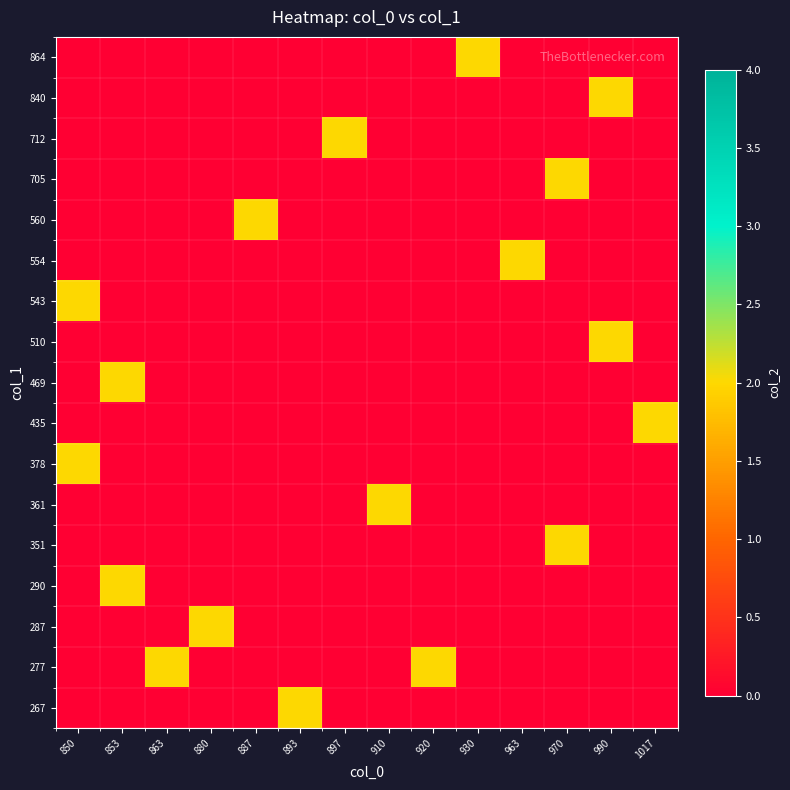

Reading right to left, transcribe all the data shown in this chart.

267: 1017=0	990=0	970=0	963=0	930=0	920=0	910=0	897=0	893=2	887=0	880=0	863=0	853=0	850=0
277: 1017=0	990=0	970=0	963=0	930=0	920=2	910=0	897=0	893=0	887=0	880=0	863=2	853=0	850=0
287: 1017=0	990=0	970=0	963=0	930=0	920=0	910=0	897=0	893=0	887=0	880=2	863=0	853=0	850=0
290: 1017=0	990=0	970=0	963=0	930=0	920=0	910=0	897=0	893=0	887=0	880=0	863=0	853=2	850=0
351: 1017=0	990=0	970=2	963=0	930=0	920=0	910=0	897=0	893=0	887=0	880=0	863=0	853=0	850=0
361: 1017=0	990=0	970=0	963=0	930=0	920=0	910=2	897=0	893=0	887=0	880=0	863=0	853=0	850=0
378: 1017=0	990=0	970=0	963=0	930=0	920=0	910=0	897=0	893=0	887=0	880=0	863=0	853=0	850=2
435: 1017=2	990=0	970=0	963=0	930=0	920=0	910=0	897=0	893=0	887=0	880=0	863=0	853=0	850=0
469: 1017=0	990=0	970=0	963=0	930=0	920=0	910=0	897=0	893=0	887=0	880=0	863=0	853=2	850=0
510: 1017=0	990=2	970=0	963=0	930=0	920=0	910=0	897=0	893=0	887=0	880=0	863=0	853=0	850=0
543: 1017=0	990=0	970=0	963=0	930=0	920=0	910=0	897=0	893=0	887=0	880=0	863=0	853=0	850=2
554: 1017=0	990=0	970=0	963=2	930=0	920=0	910=0	897=0	893=0	887=0	880=0	863=0	853=0	850=0
560: 1017=0	990=0	970=0	963=0	930=0	920=0	910=0	897=0	893=0	887=2	880=0	863=0	853=0	850=0
705: 1017=0	990=0	970=2	963=0	930=0	920=0	910=0	897=0	893=0	887=0	880=0	863=0	853=0	850=0
712: 1017=0	990=0	970=0	963=0	930=0	920=0	910=0	897=2	893=0	887=0	880=0	863=0	853=0	850=0
840: 1017=0	990=2	970=0	963=0	930=0	920=0	910=0	897=0	893=0	887=0	880=0	863=0	853=0	850=0
864: 1017=0	990=0	970=0	963=0	930=2	920=0	910=0	897=0	893=0	887=0	880=0	863=0	853=0	850=0